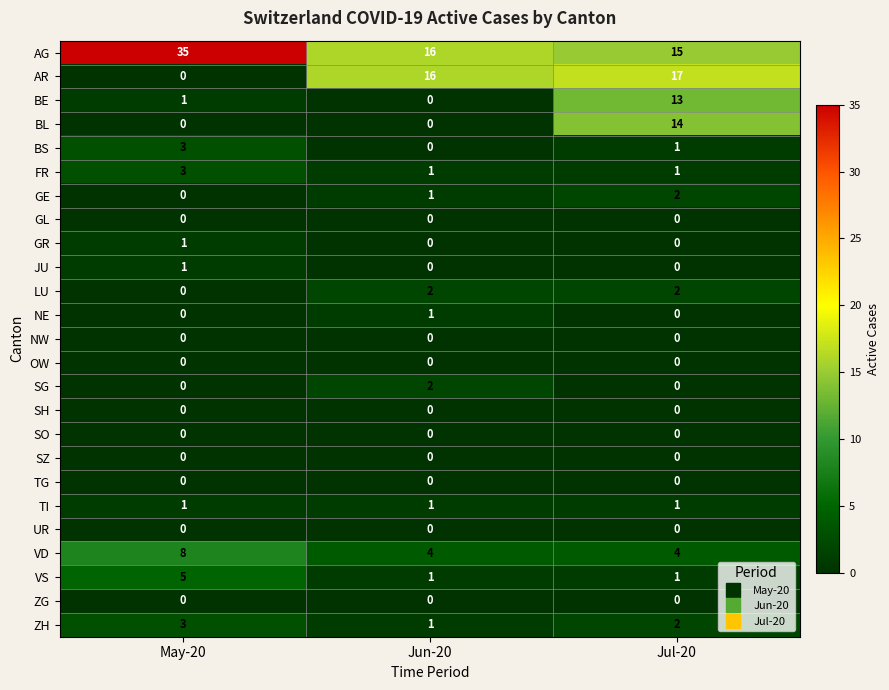

The value of AR at Jul-20 is 17. True or false?

True